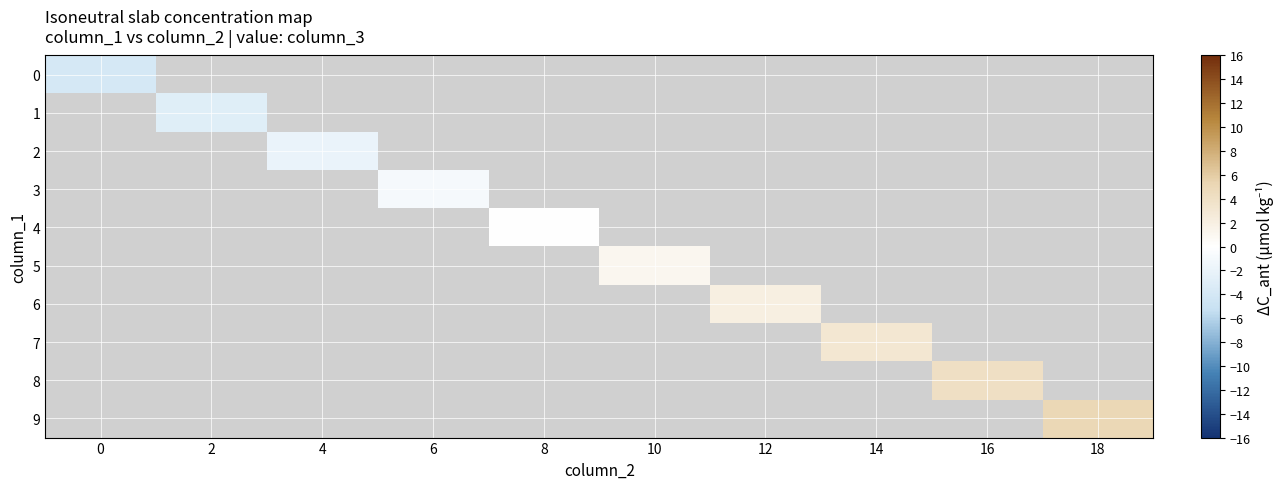

Rank the series by their average value, from lowest to highest.

0, 1, 2, 3, 4, 5, 6, 7, 8, 9